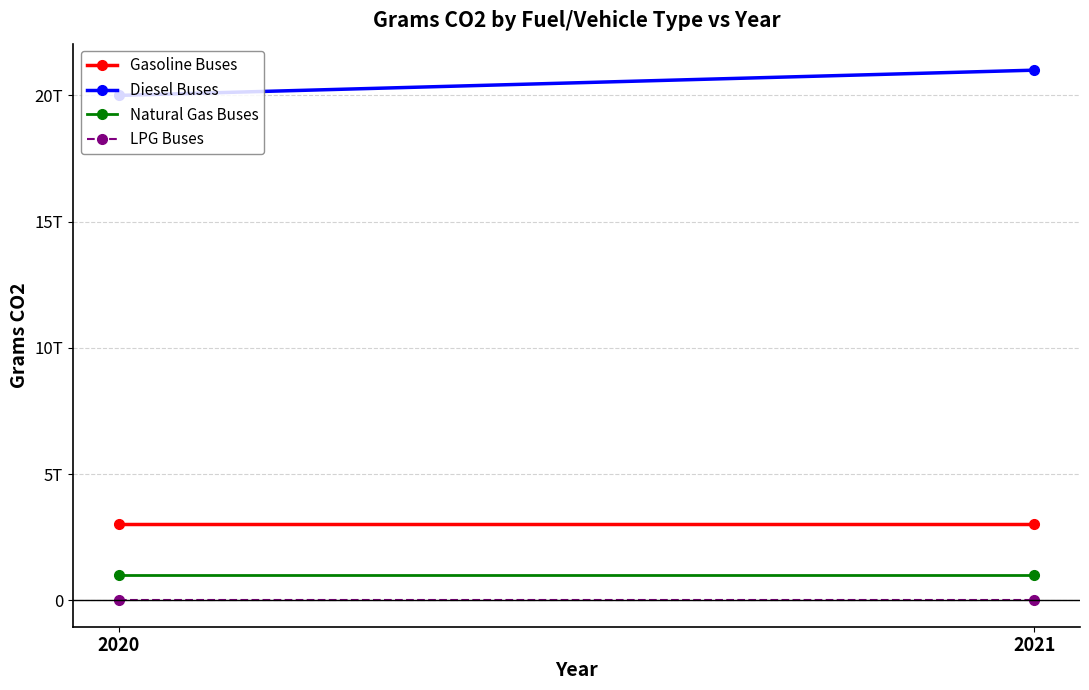

True or false: Diesel Buses has a value of 21000000000000 at 2021.

True